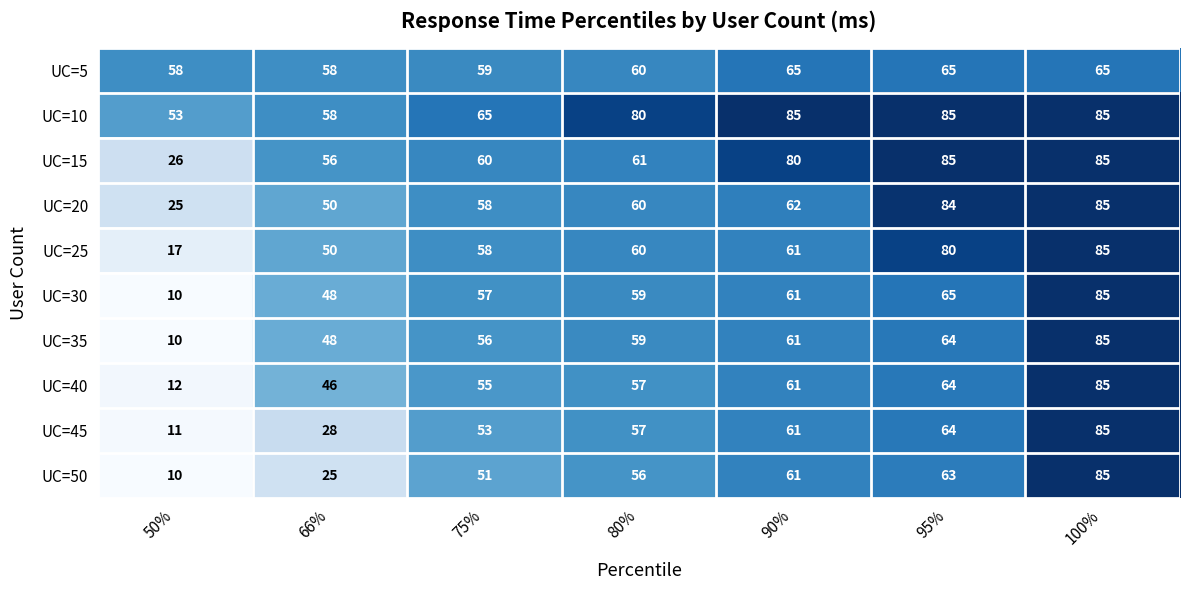

What is the difference between the maximum and second lowest values in the UC=30 series?

37